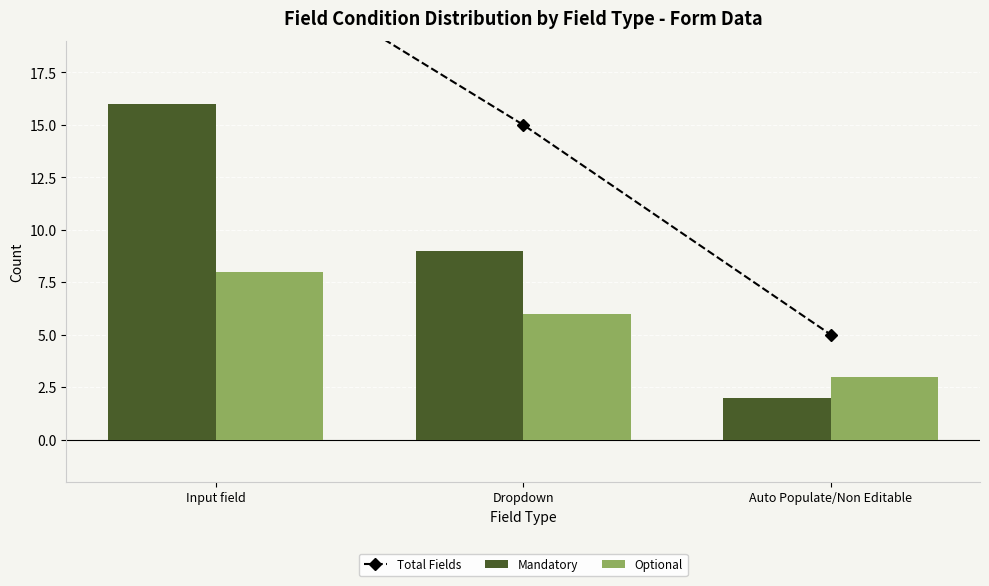

What is the label of the 1st bar from the right?

Auto Populate/Non Editable